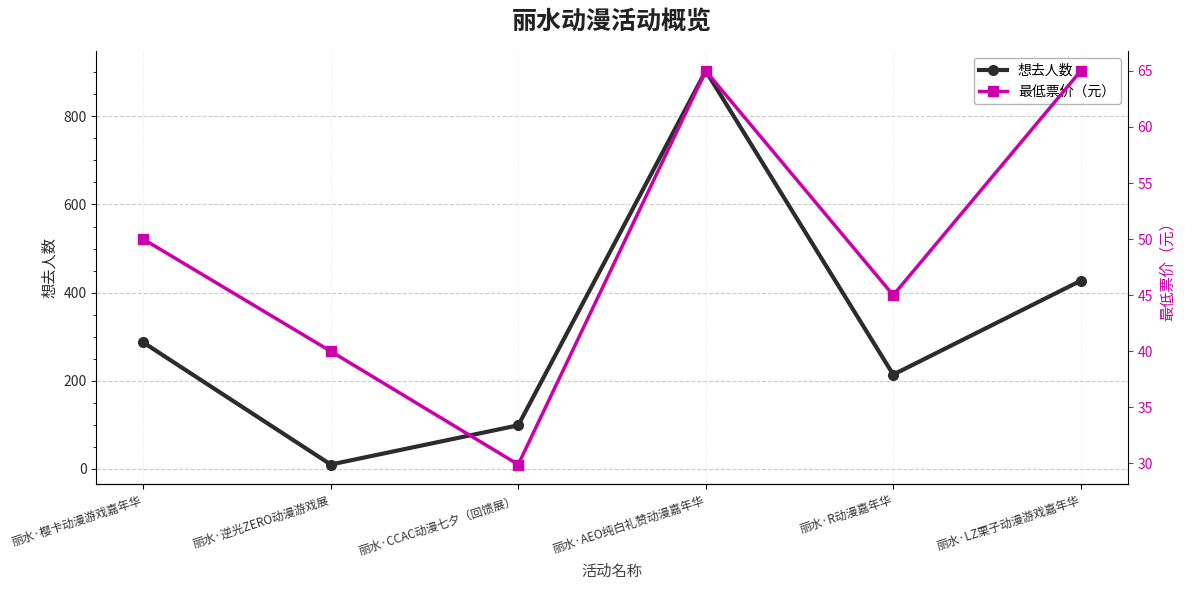

True or false: 最低票价（元） has a value of 40.0 at 丽水·逆光ZERO动漫游戏展.

True